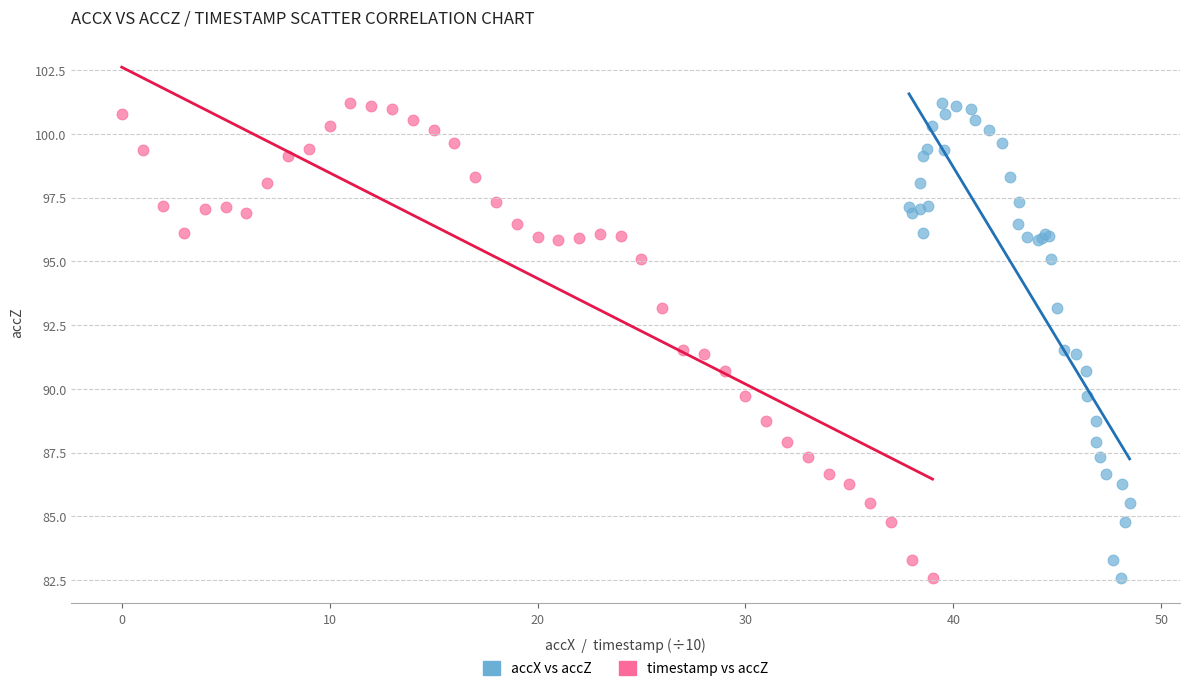

What are all the series names shown in the legend?

accX vs accZ, timestamp vs accZ